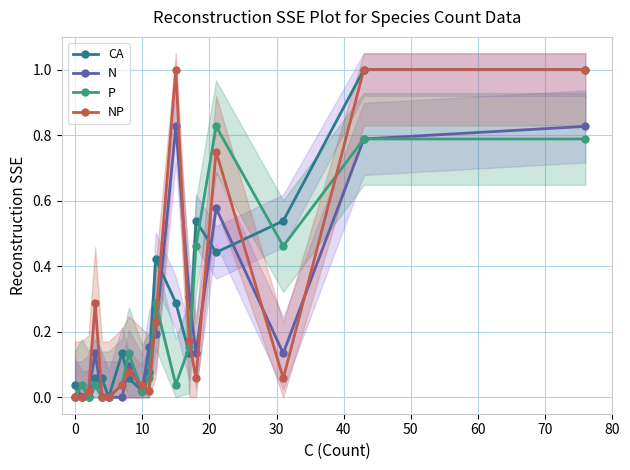

The NP series shows 0.0 at 0. True or false?

True